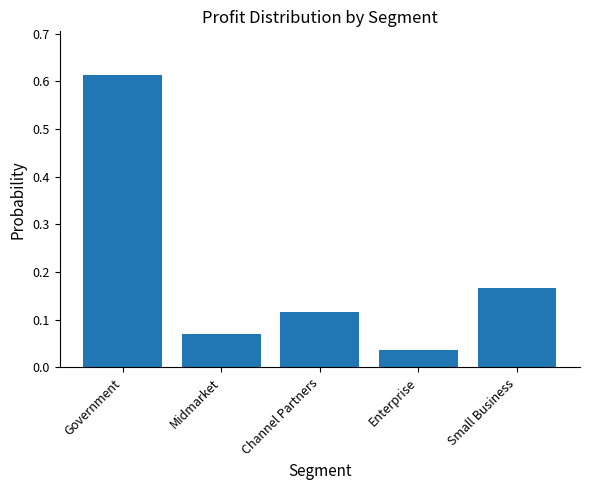

At which category does the chart reach its peak across all series?

Government